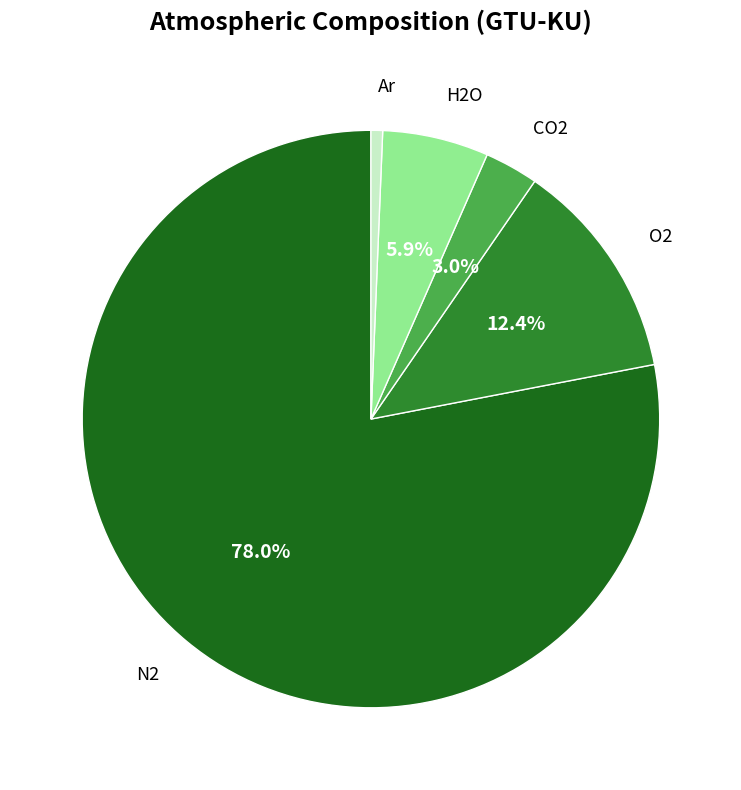

Is there a majority slice in this chart?

Yes